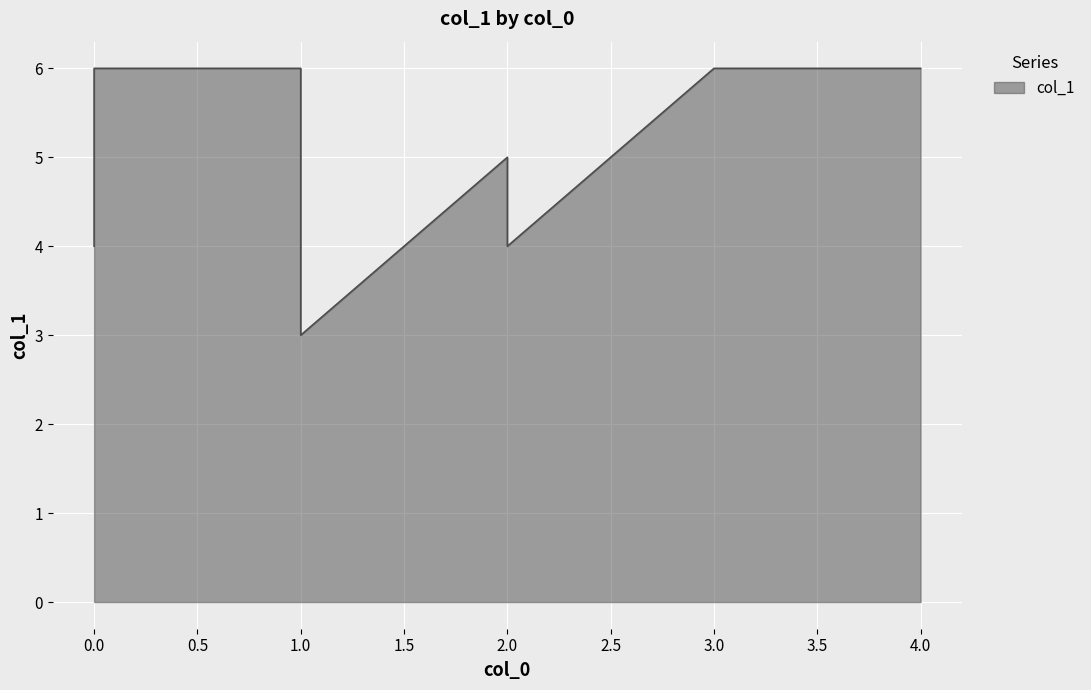

What is the approximate value at 0?

4